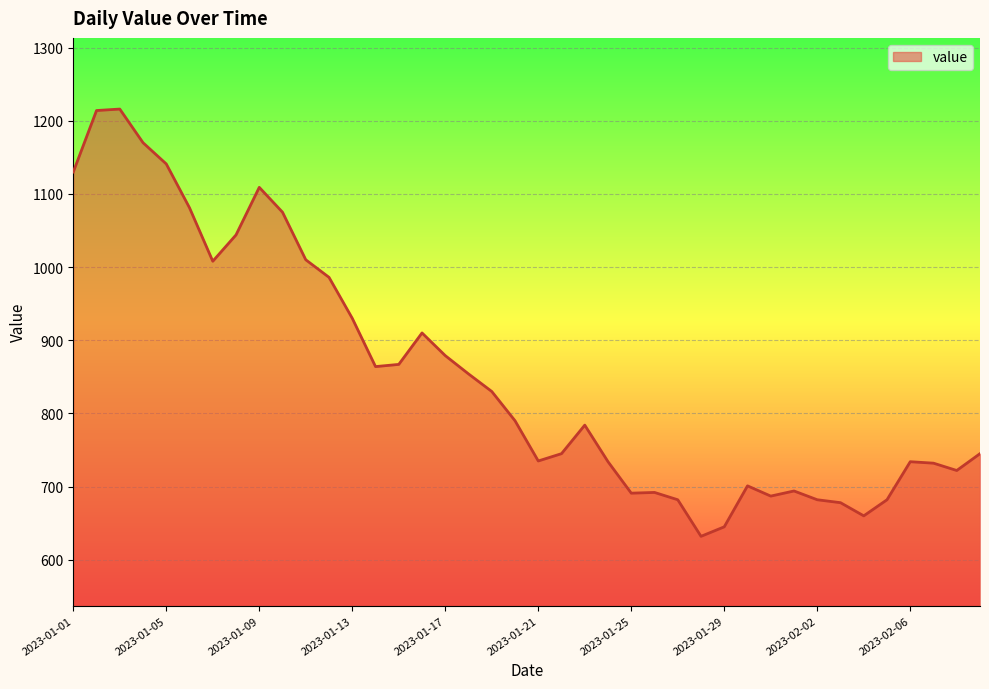

What is the difference between the maximum and minimum values?

584